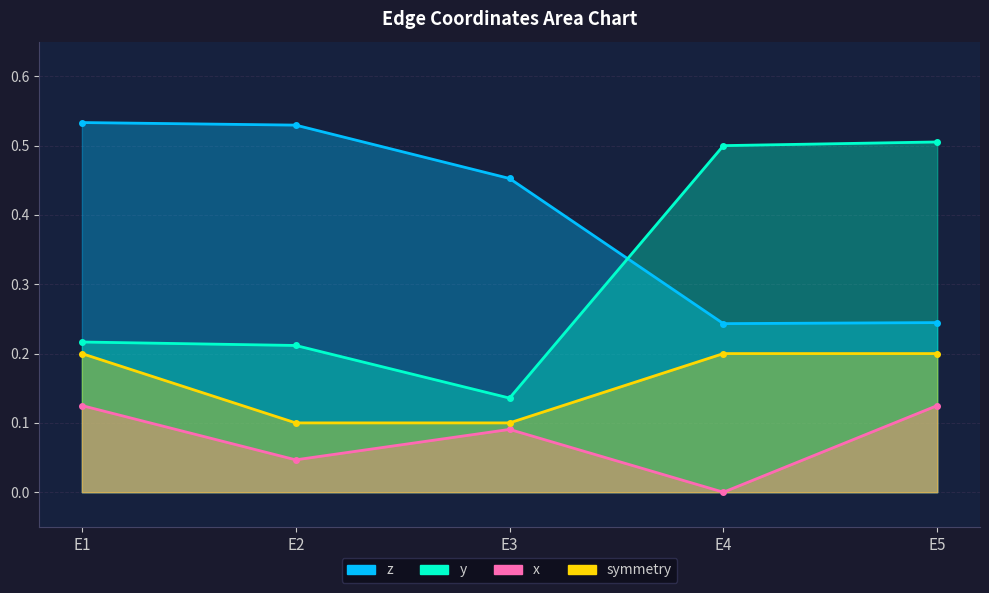

Rank the series by their average value, from highest to lowest.

z, y, symmetry, x